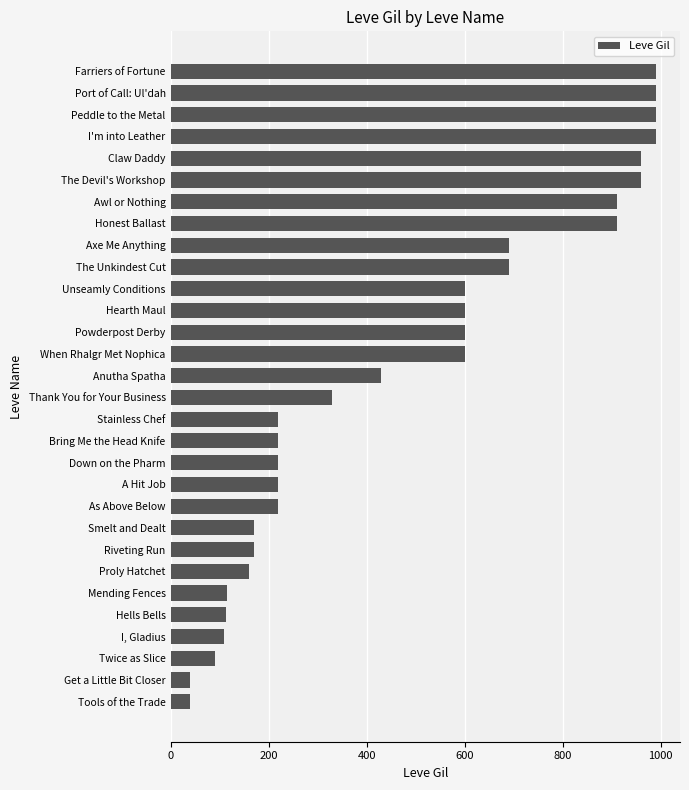

True or false: the data shows 90 at Twice as Slice.

True